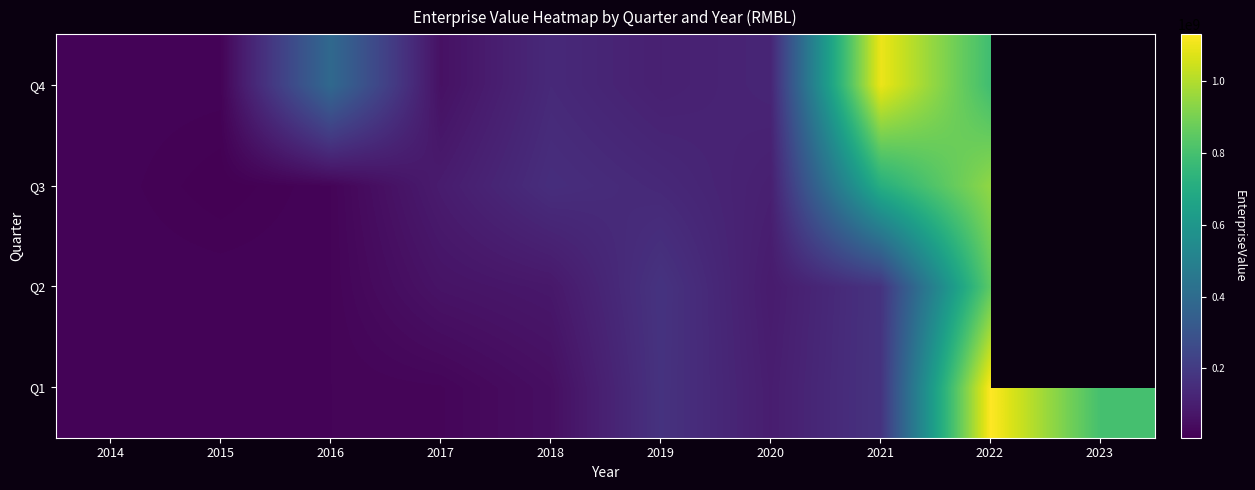

True or false: Q4 has a value of 200702752.2 at 2020.

False